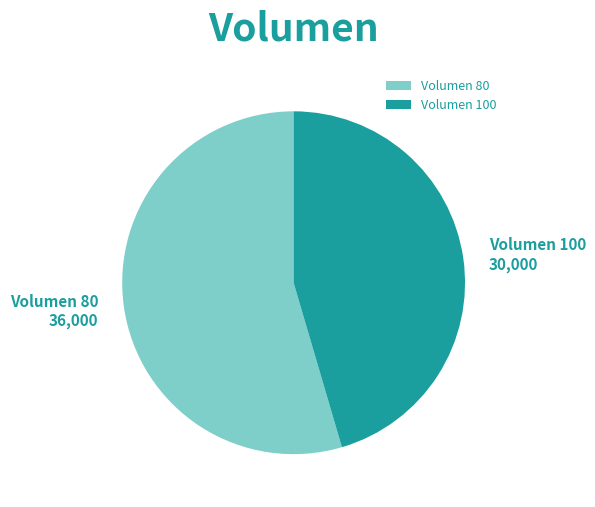

Is the sum of Volumen 100 and Volumen 80 greater than half?

Yes